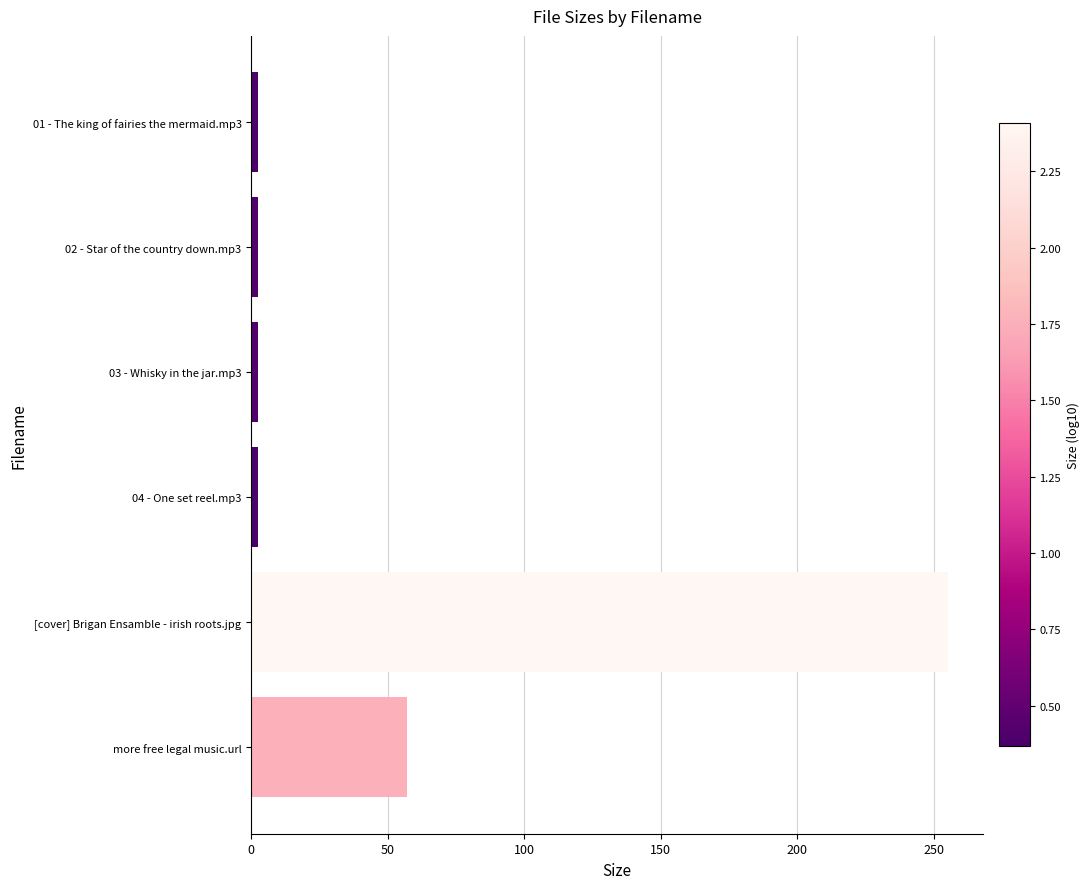

What is the difference between the maximum and minimum values?

253.0